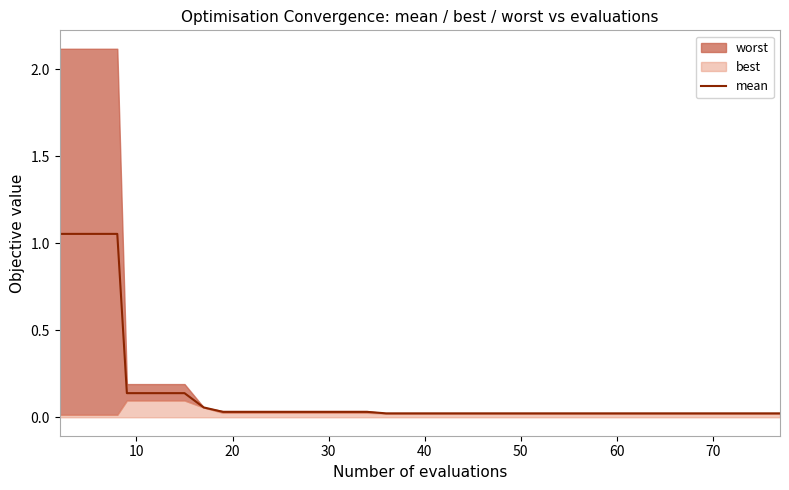

True or false: the data has more than 0 interior local peaks.

False